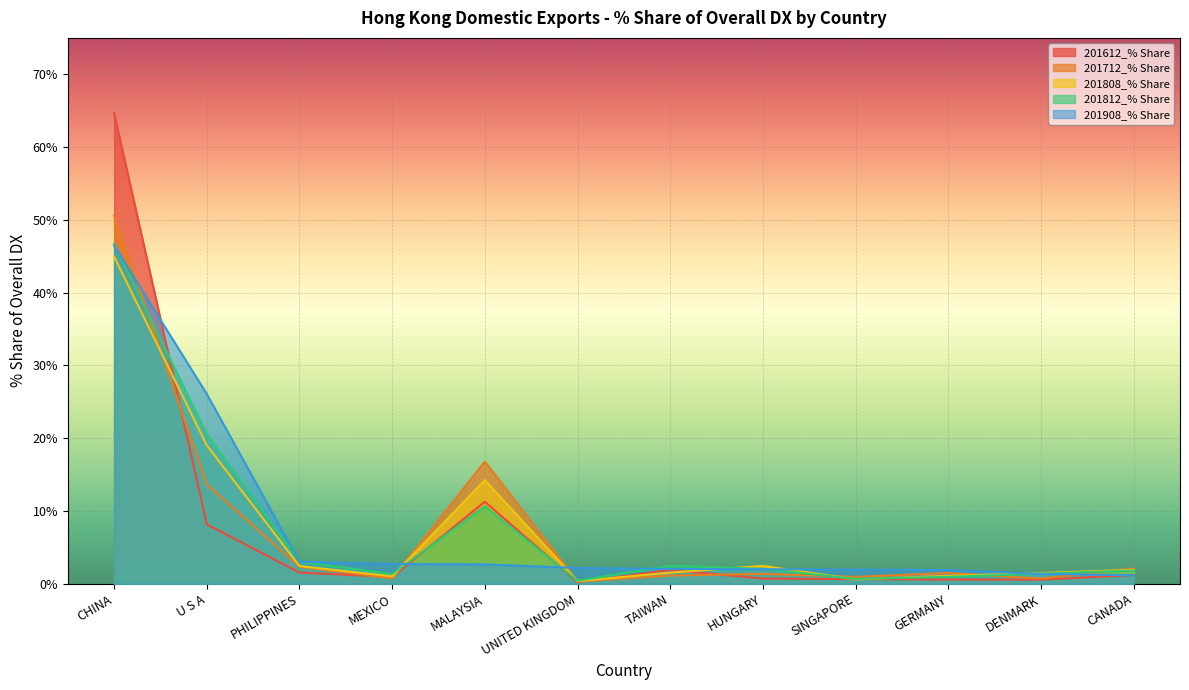

Reading left to right, extract all data points from this chart.

201612_% Share: 64.6	8.2	1.5	0.9	11.3	0.2	1.9	0.7	0.7	0.6	0.6	1.2
201712_% Share: 50.6	13.6	2.3	0.7	16.8	0.3	1.1	1.4	0.9	1.5	0.7	2.1
201808_% Share: 44.9	19.0	2.4	1.0	14.2	0.4	1.5	2.5	0.6	1.1	1.5	1.9
201812_% Share: 46.7	20.5	3.0	1.3	10.6	0.4	2.5	2.1	0.7	1.0	1.4	1.8
201908_% Share: 46.5	26.1	3.0	2.7	2.7	2.2	2.0	2.0	1.9	1.9	1.4	1.2